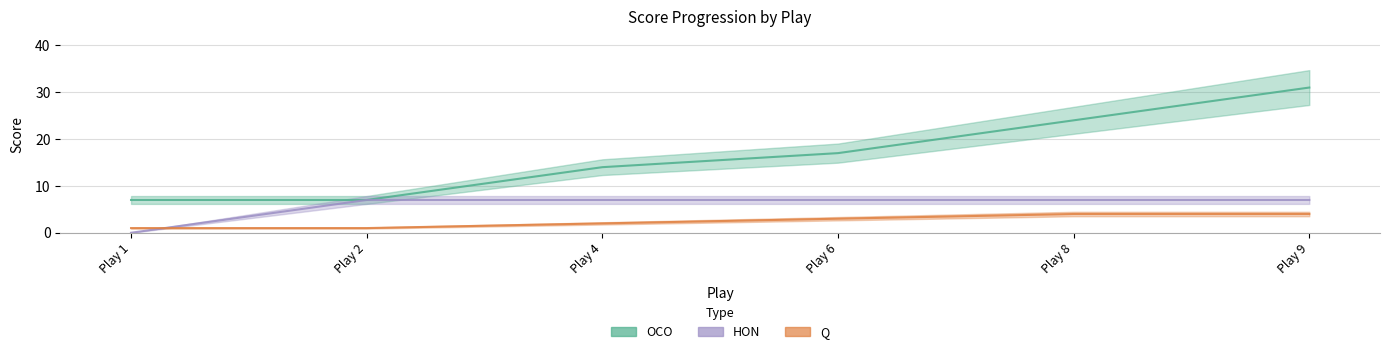

What is the total value across all series at Play 4?

23